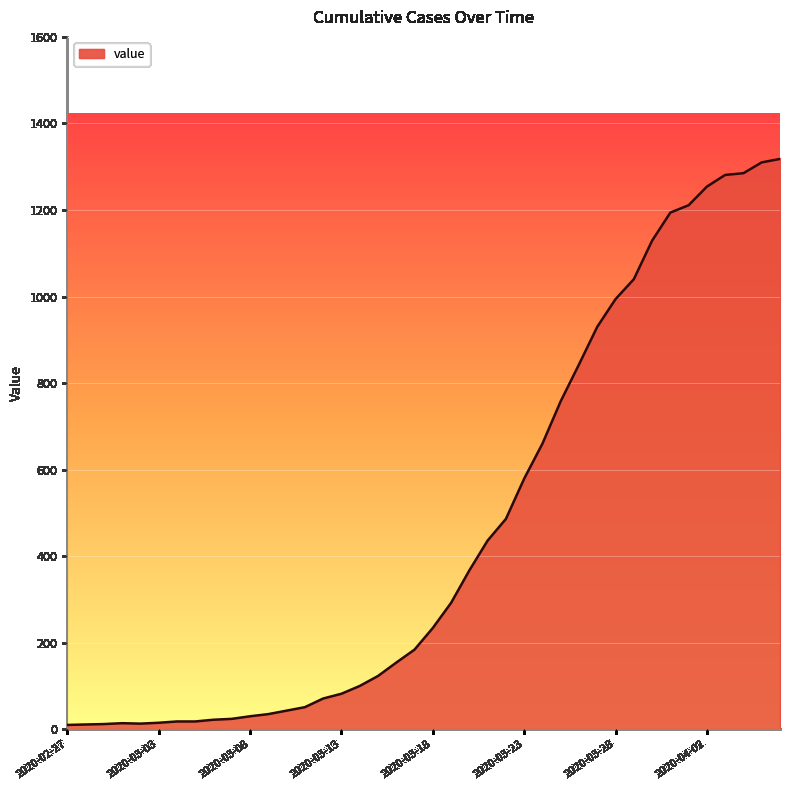

What is the difference between the maximum and minimum values?

1308